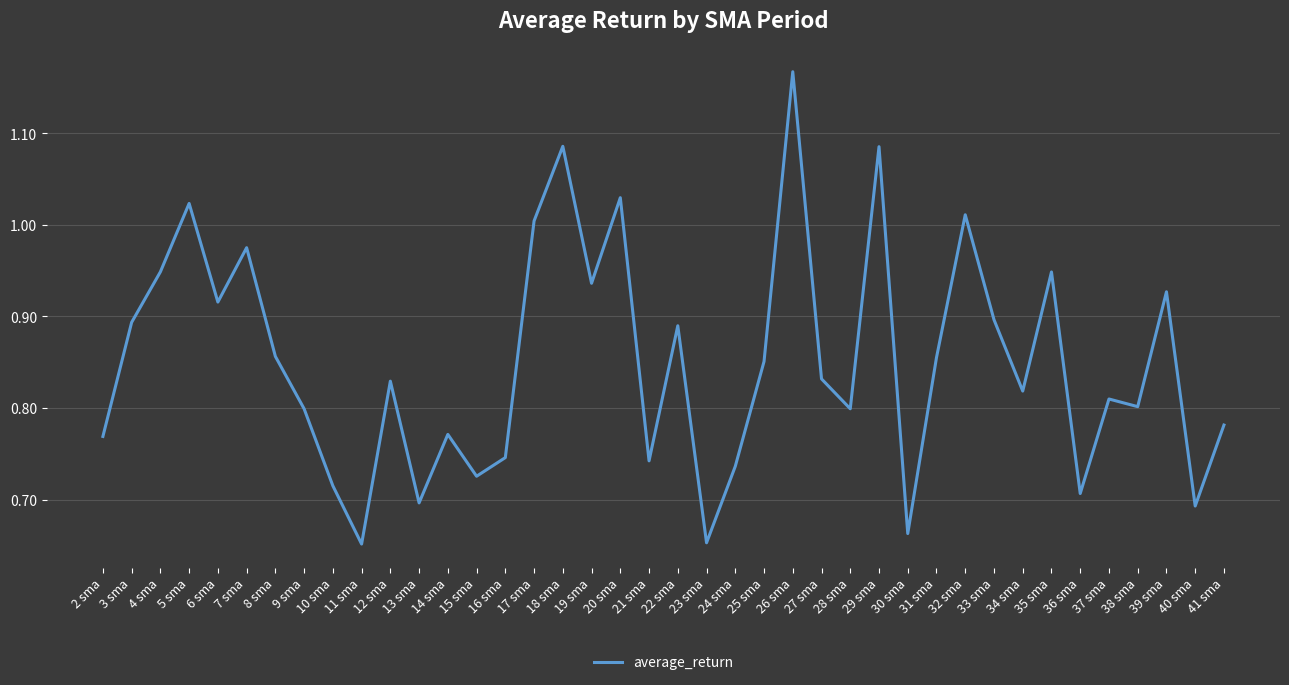

Which has a higher value, 37 sma or 2 sma?

37 sma